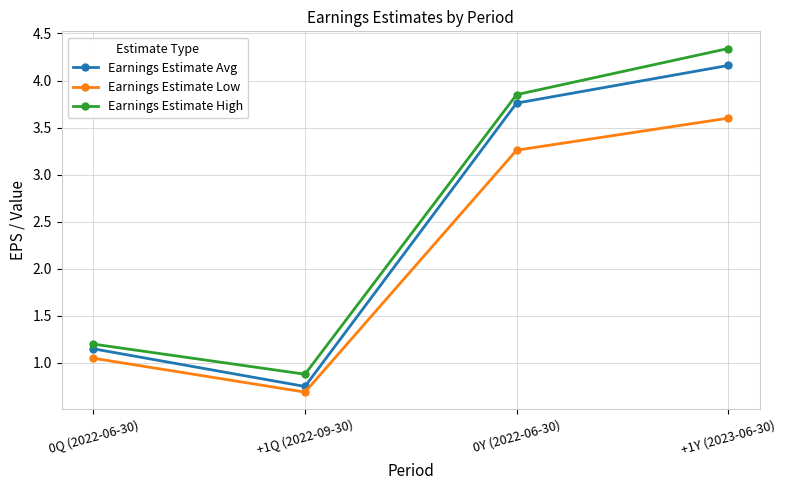

What is the difference between the maximum and second lowest values in the Earnings Estimate Avg series?

3.0